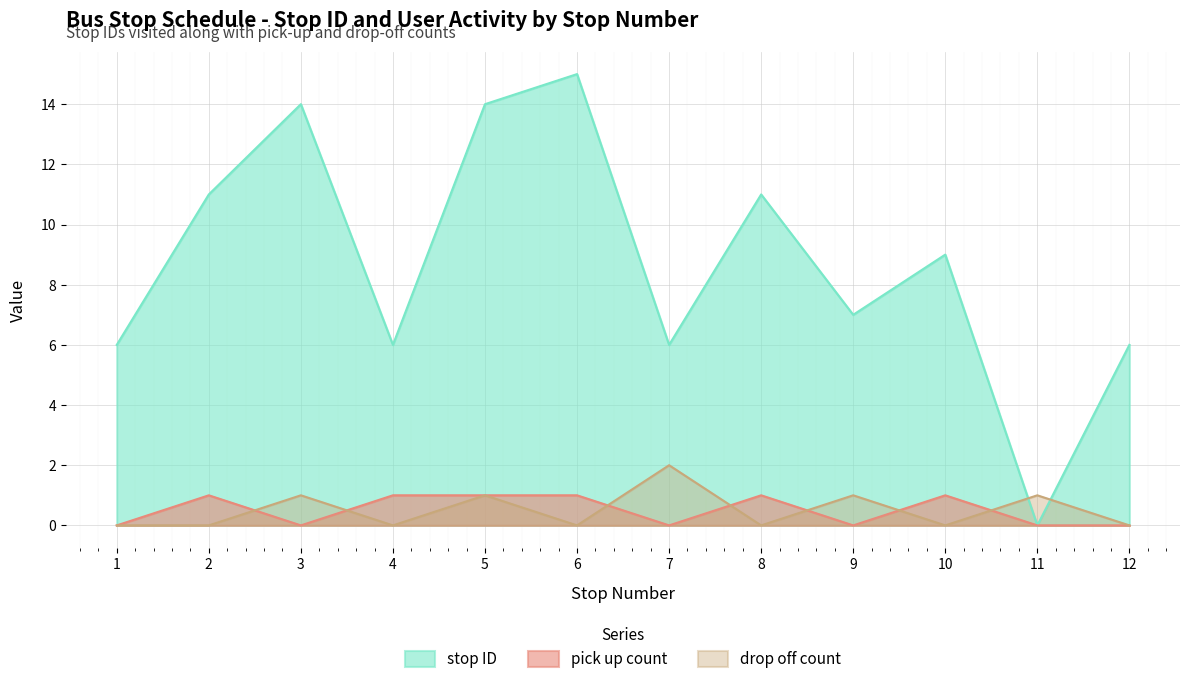

How many lines are shown in the chart?

3